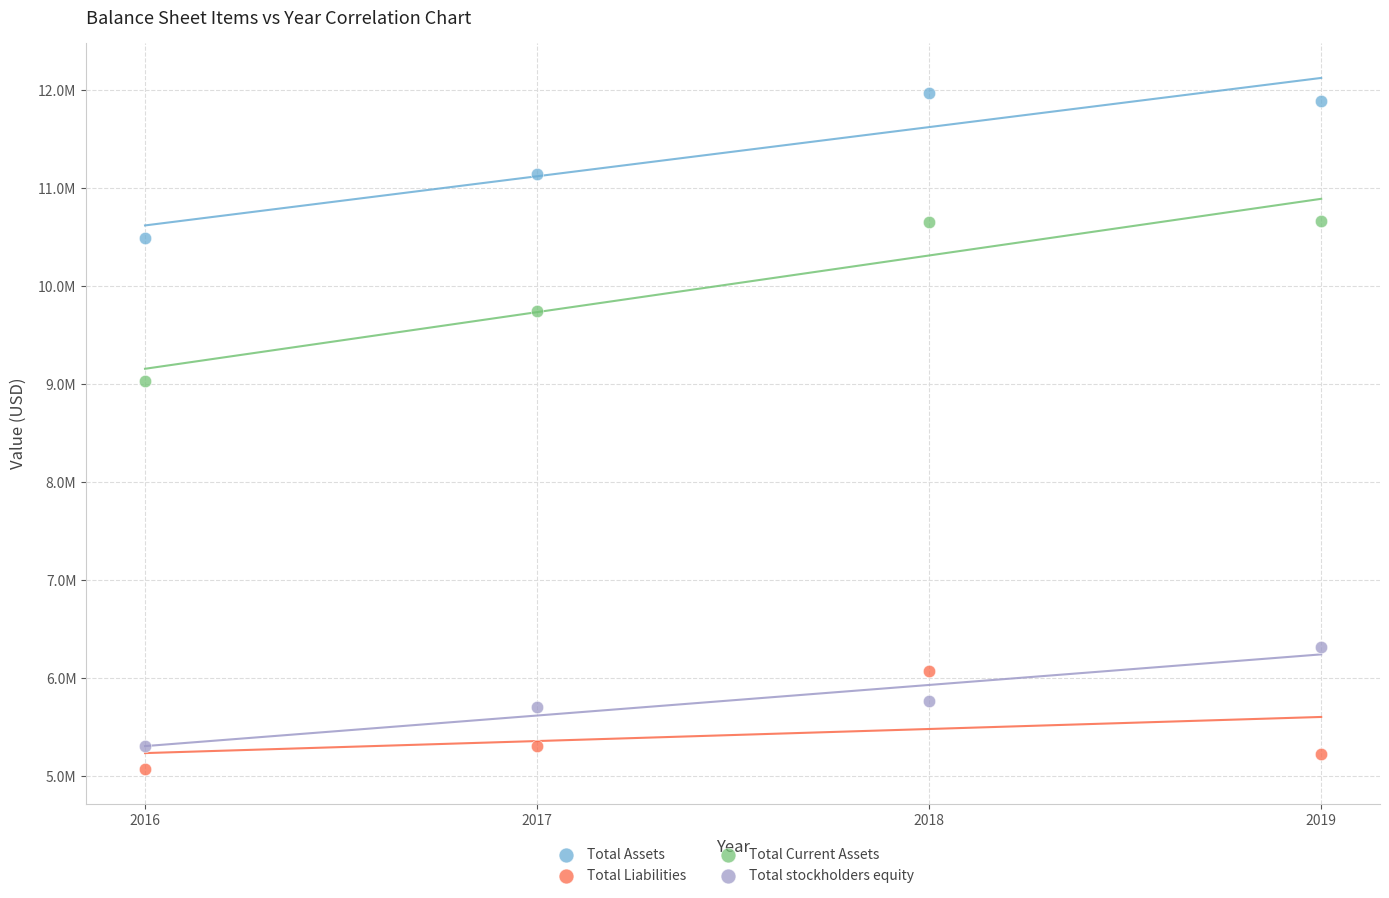

Which series contains the lowest Y value?

Total Liabilities